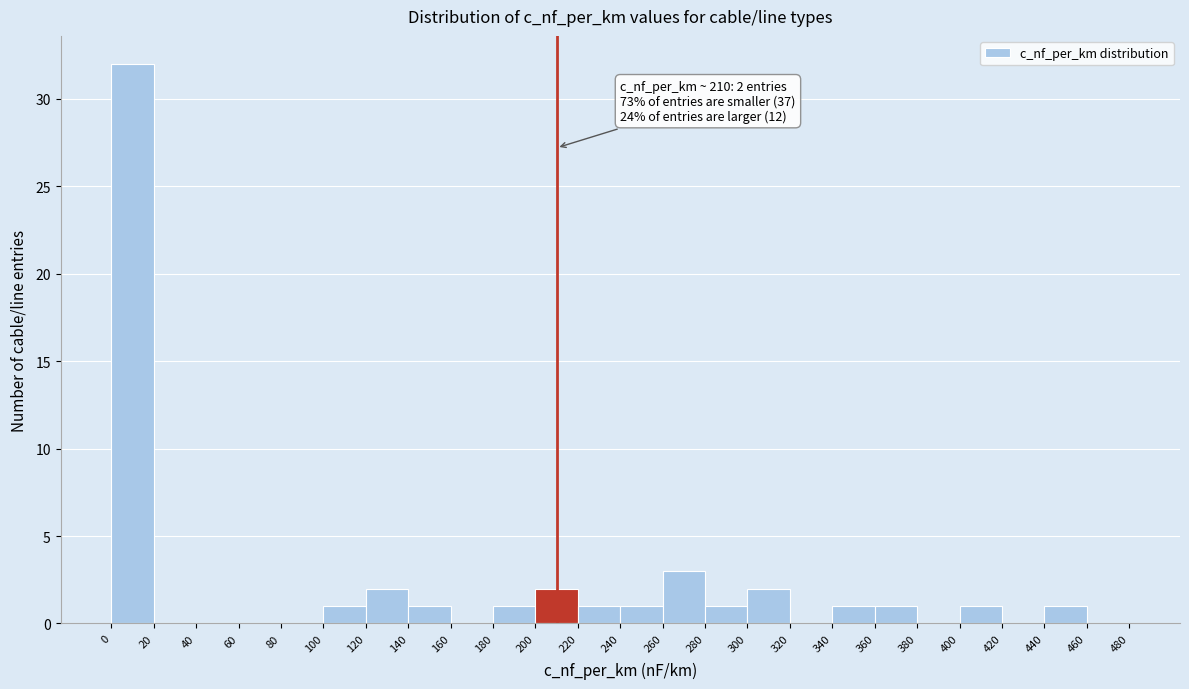

Which range on the x-axis has the tallest bar?

0 to 20